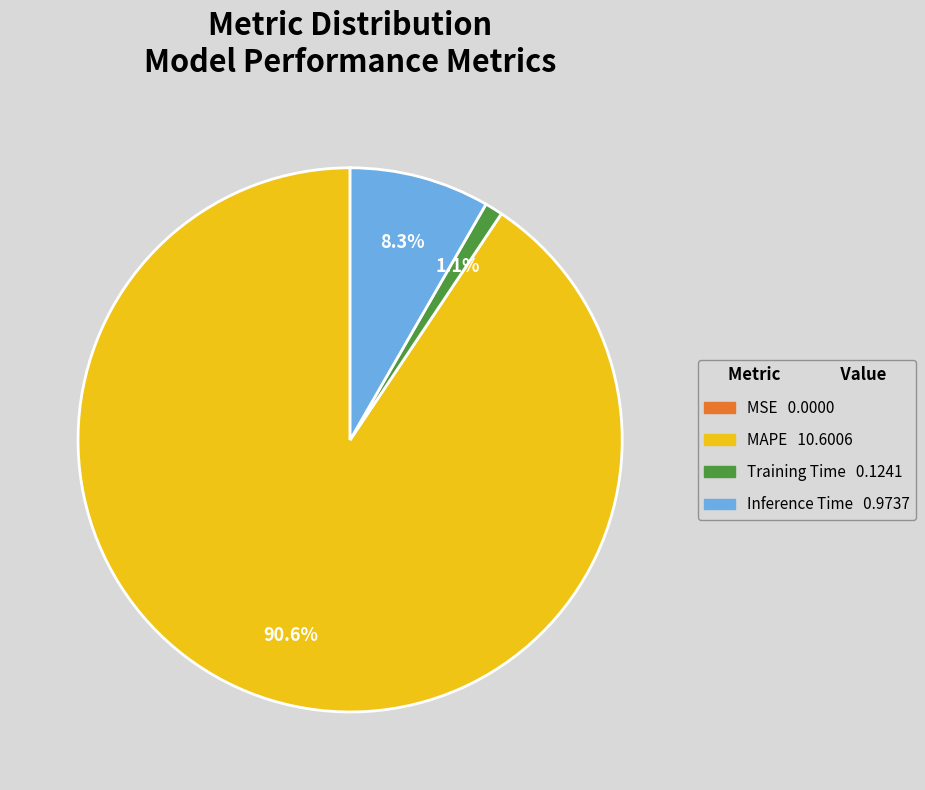

Combined, what portion of the pie is Inference Time and Training Time?

9.4%